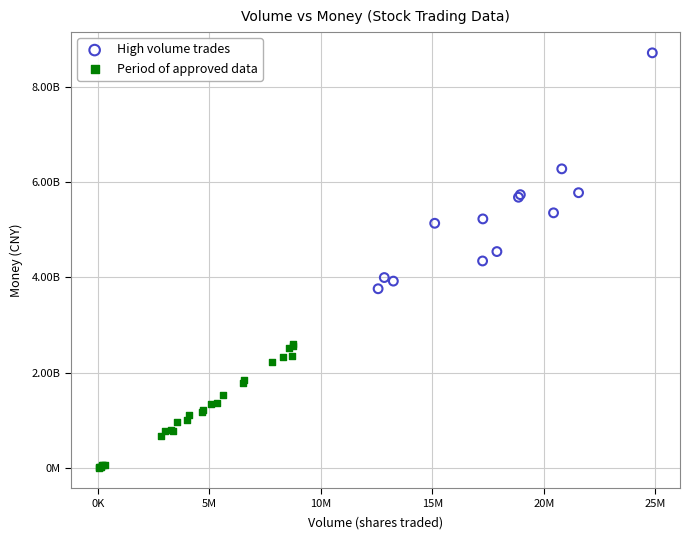

Which series reaches the minimum Y coordinate?

Period of approved data